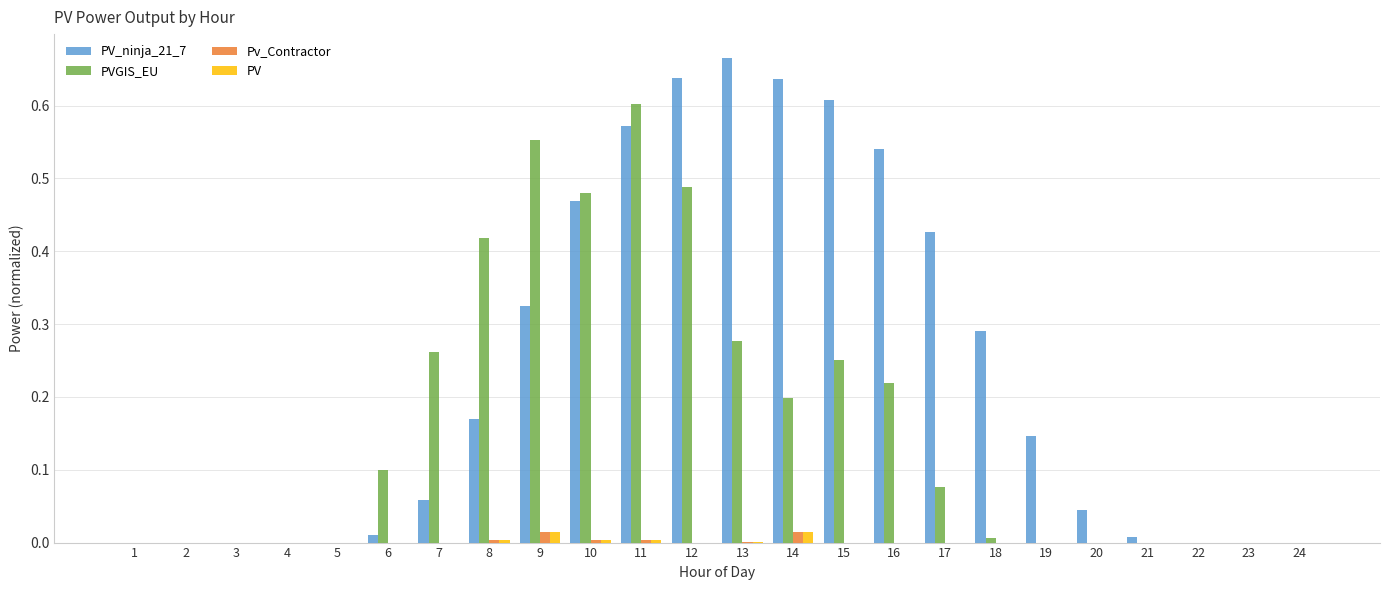

Is it true that PVGIS_EU equals 0.1 at 17?

True